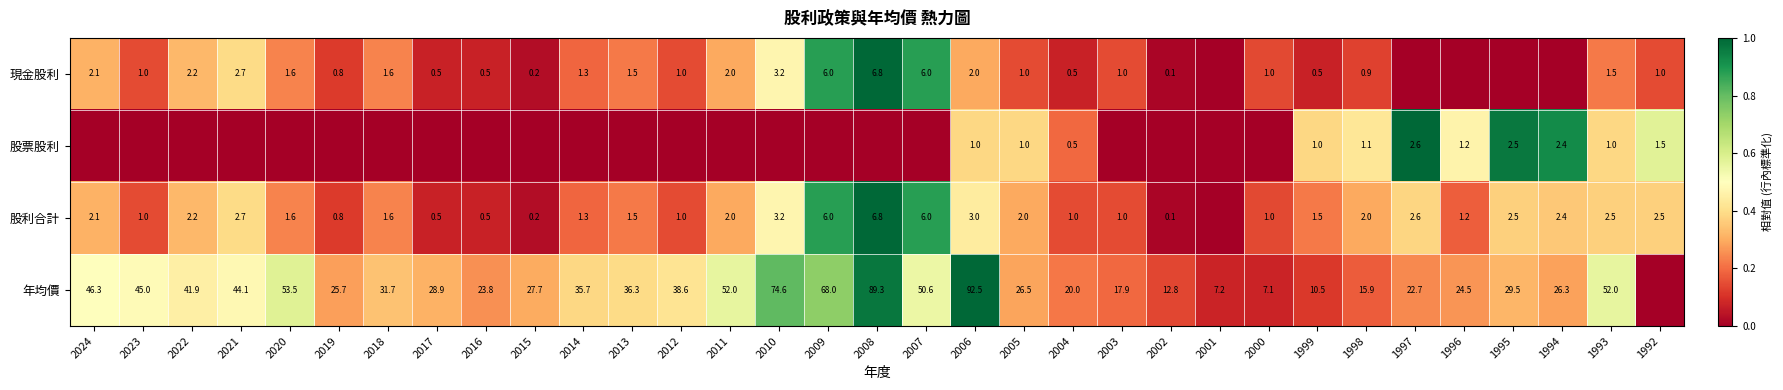

What is the difference between the 現金股利 values at 2023 and 2018?

0.6